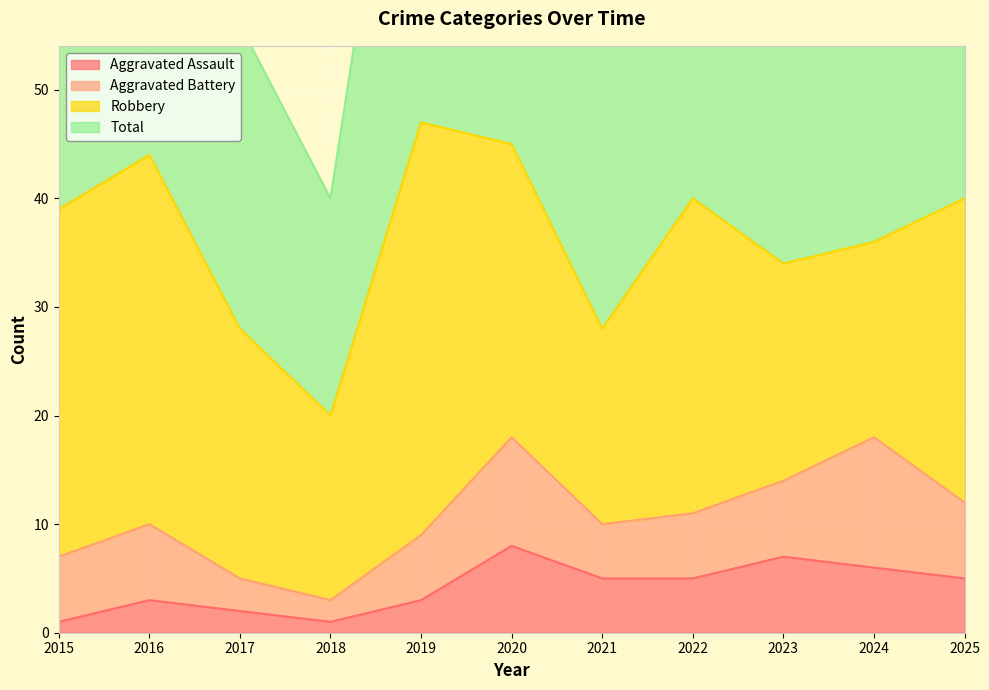

At which label does Aggravated Assault reach its minimum?

2015